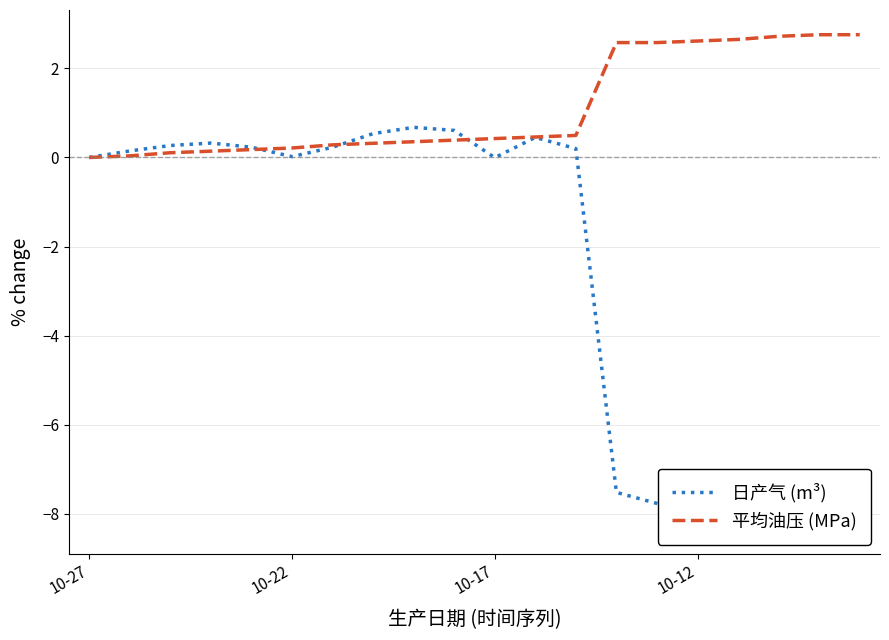

Which series changed the most between 7 and 14?

日产气 (m³)